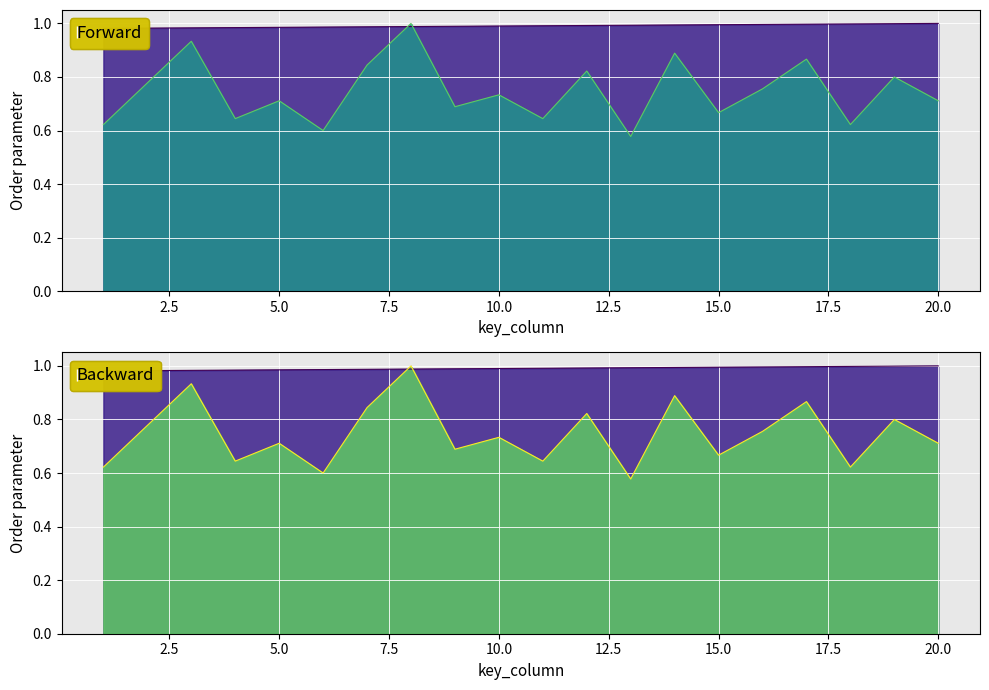

Count the number of data series in this chart.

2